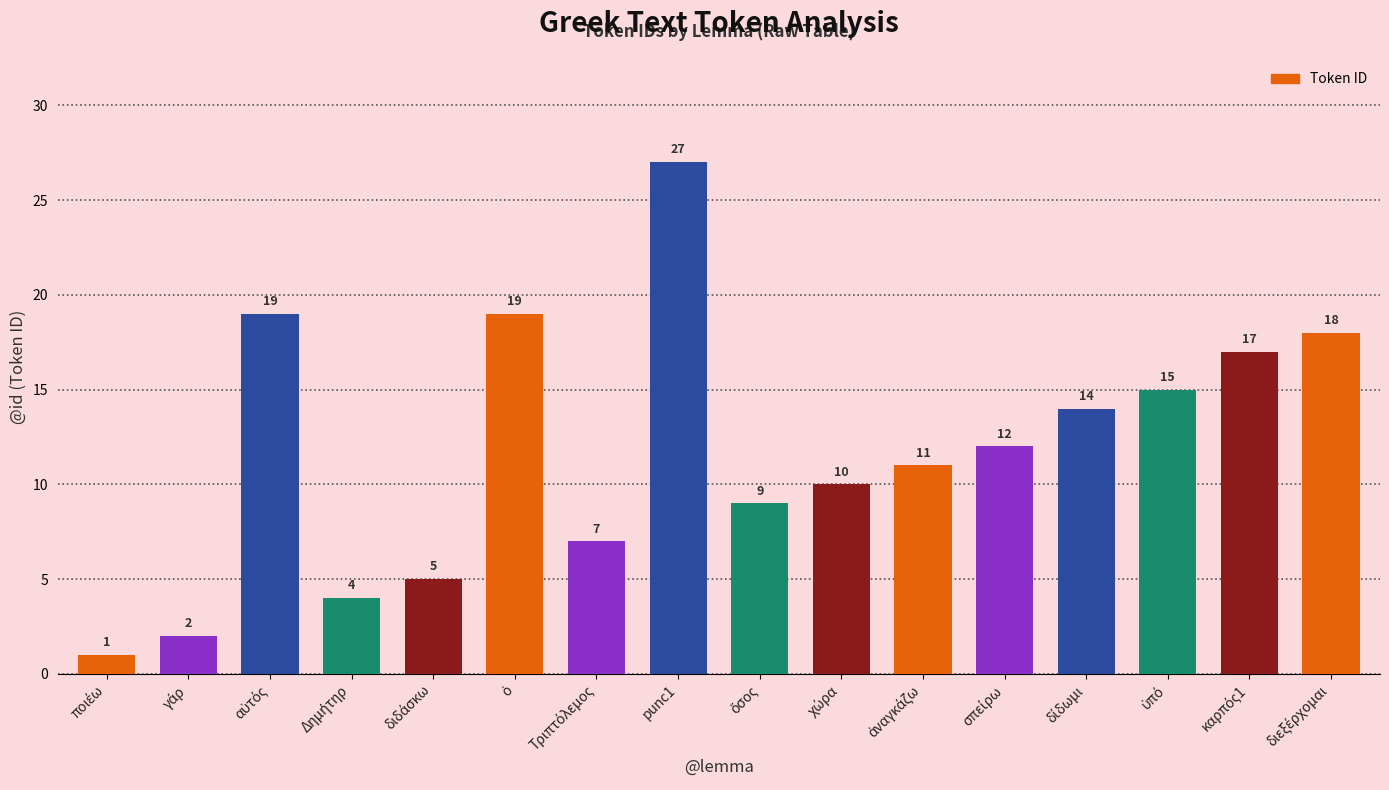

What is the sum of all values?

190